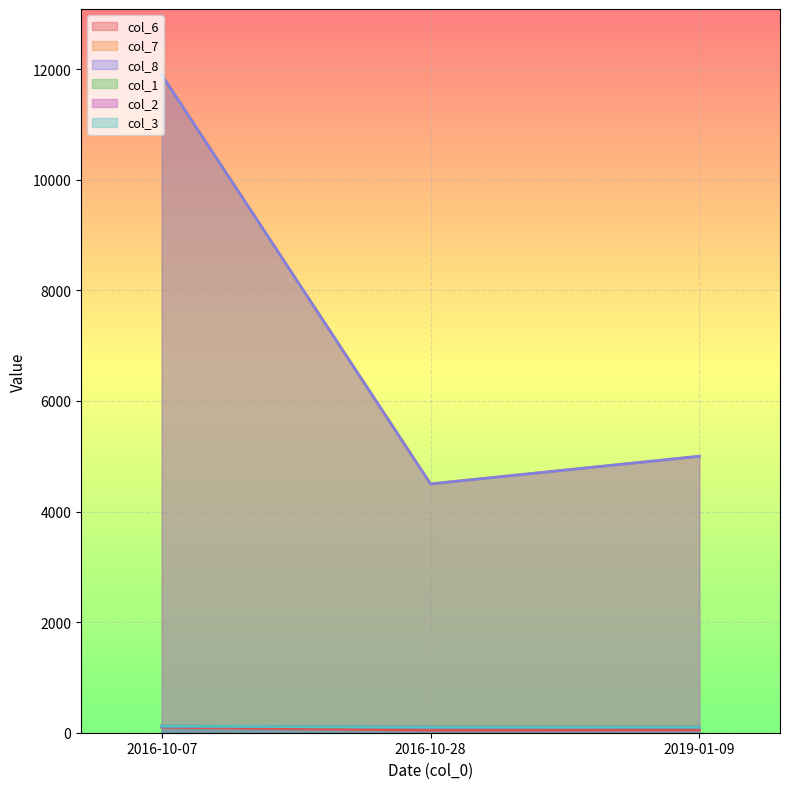

The col_3 series shows 131 at 2016-10-28. True or false?

False